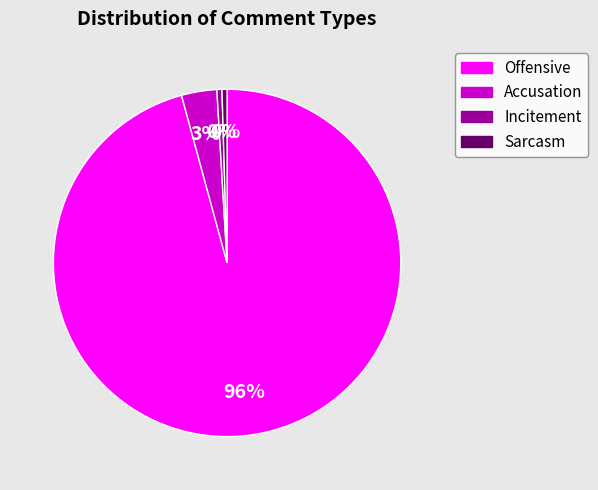

What is the majority slice?

Offensive